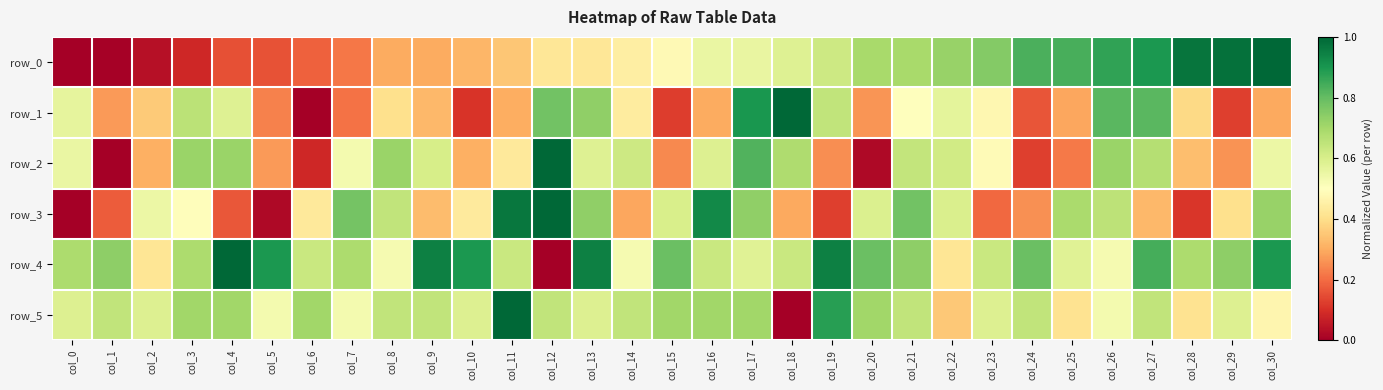

What is the difference between the highest and lowest values at col_6?

0.7